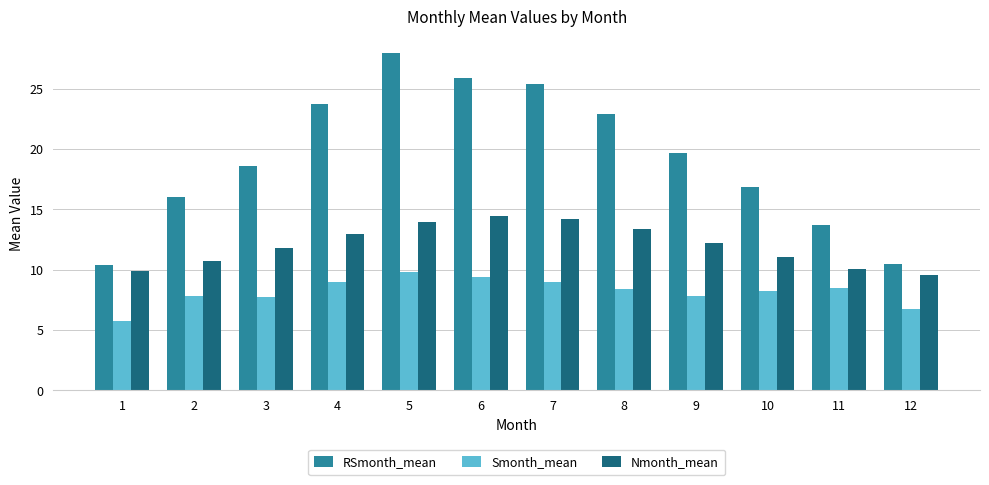

Between 4 and 6, which series saw the biggest shift?

RSmonth_mean